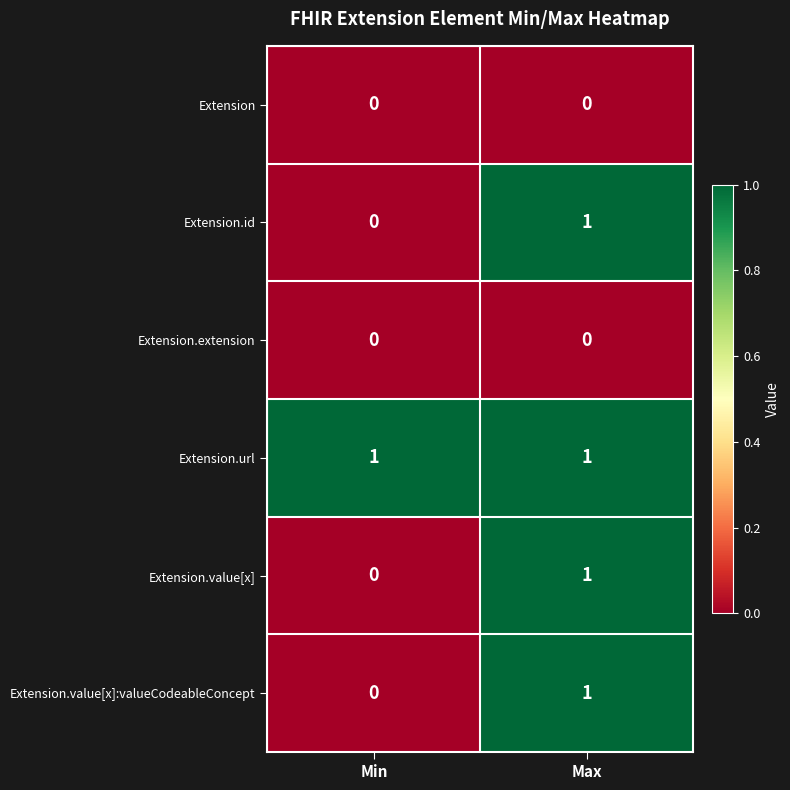

The value of Extension.value[x] at Max is 2. True or false?

False